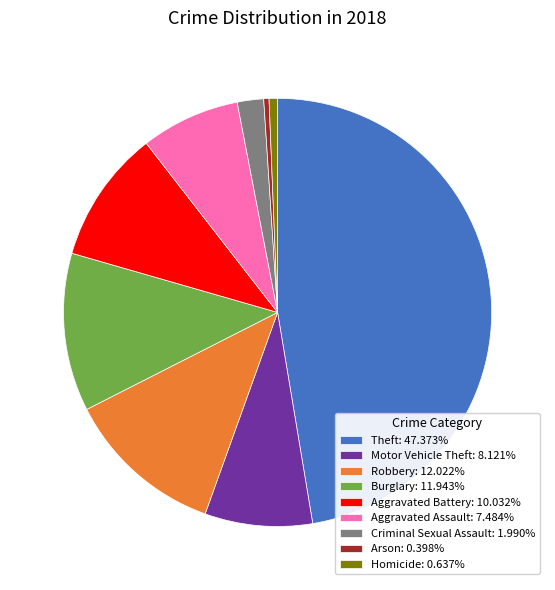

Is the sum of Motor Vehicle Theft: 8.121% and Arson: 0.398% greater than half?

No